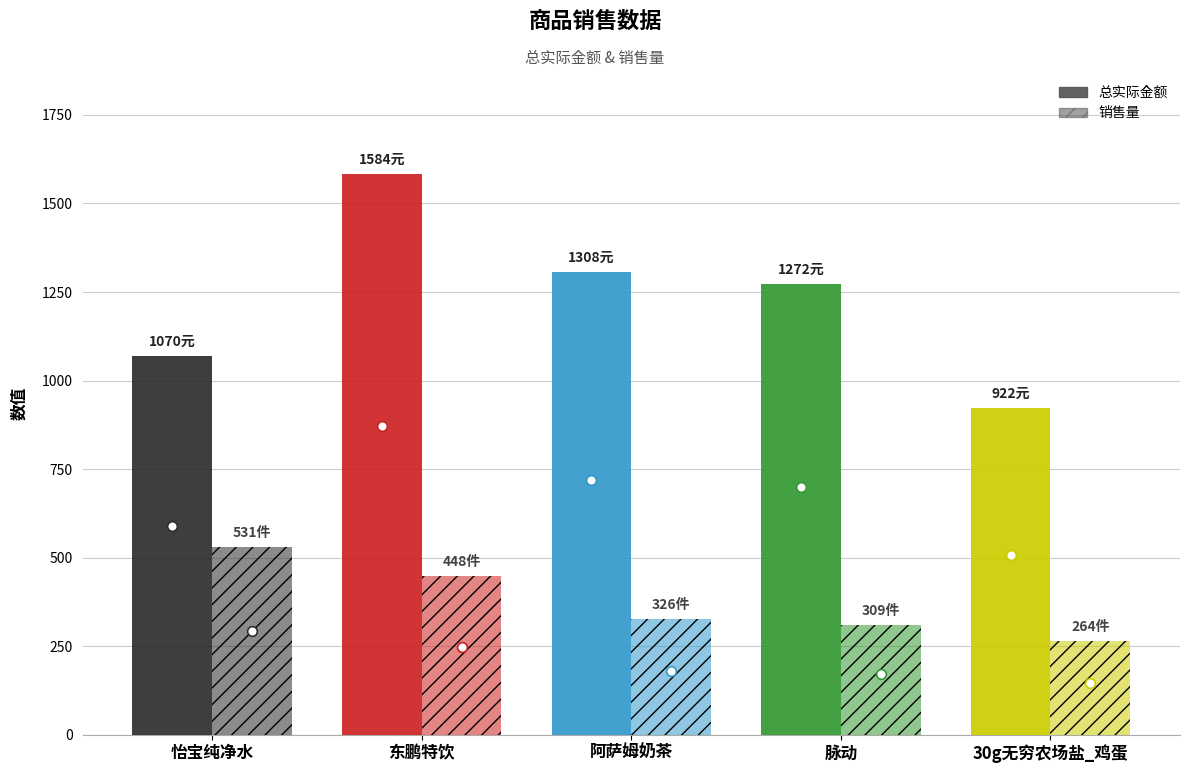

Rank the series by their maximum value, from highest to lowest.

总实际金额, 销售量